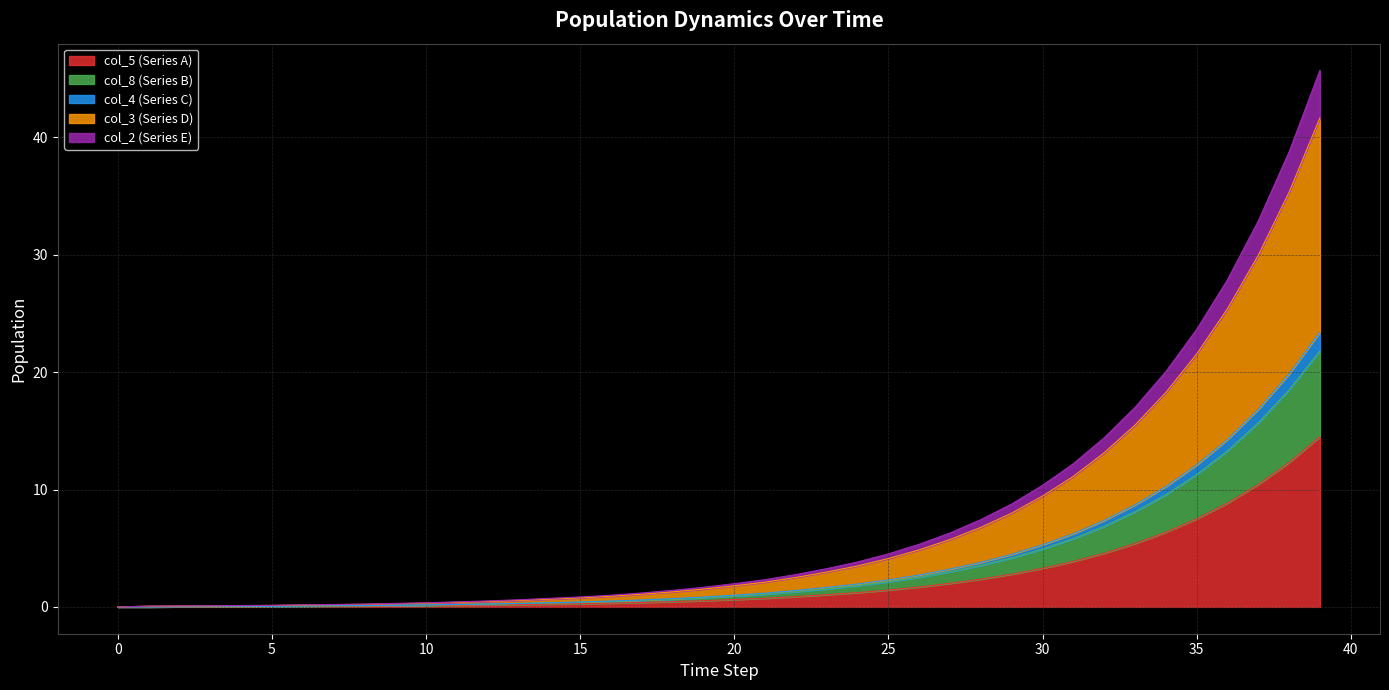

How many values in col_5 are above zero?

38